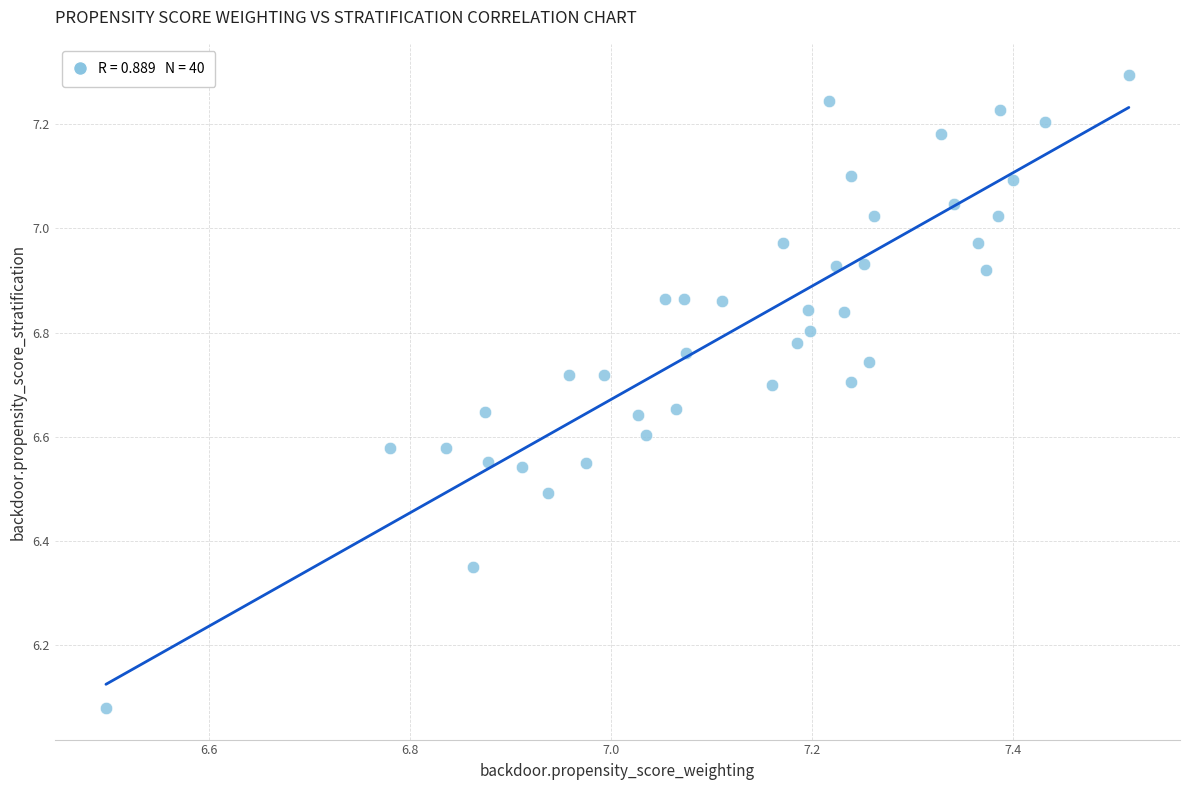

What is the range of Y values (max minus min)?

1.2